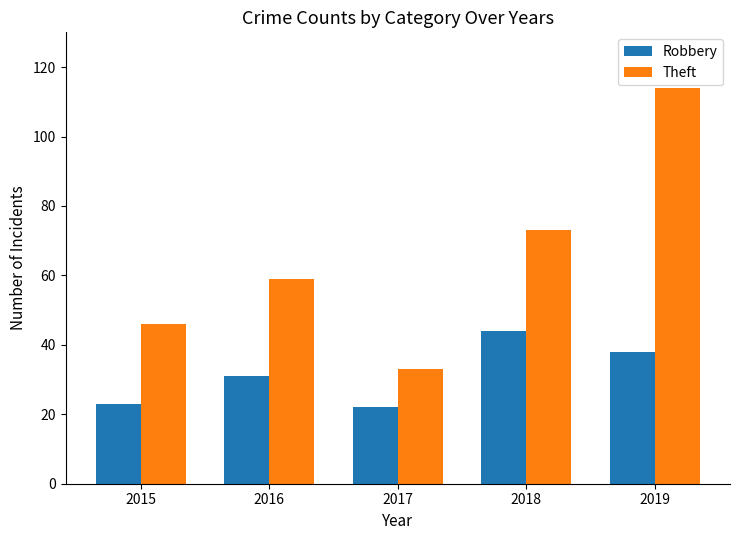

Count the number of data series in this chart.

2